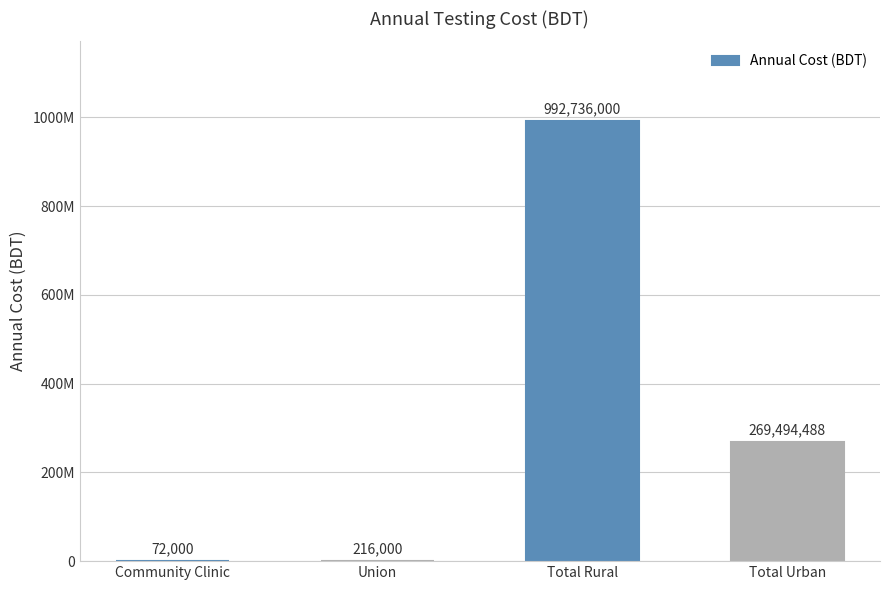

What is the change in value from Union to Total Urban?

+269278488